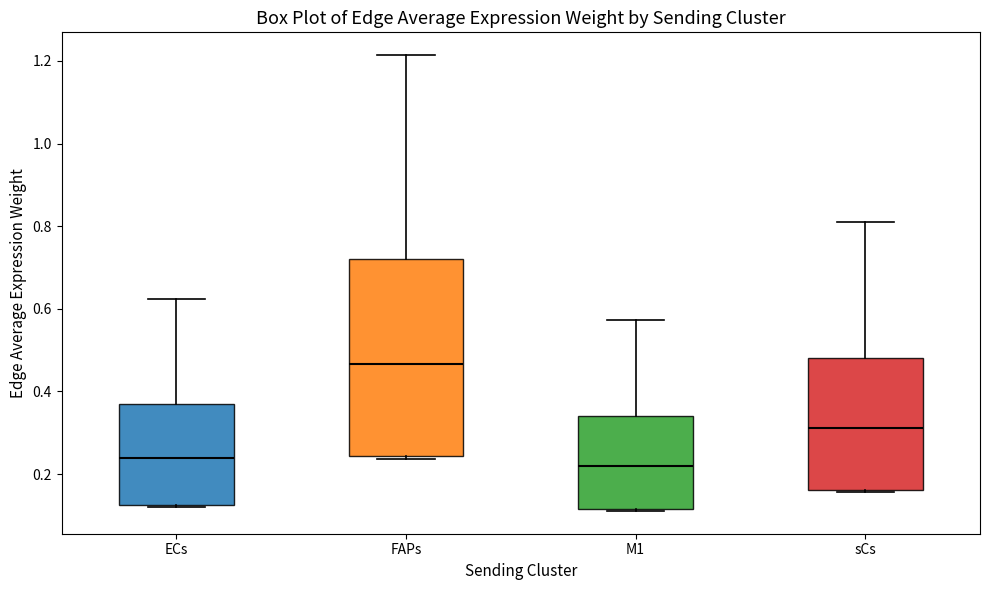

Reading left to right, transcribe this box plot: for each box, give where its median line is, the range the box spans, and where its two whiskers end, as read against the y-axis. The values are not printed on the chart, so give them approximately, as read against the axis.

ECs: median 0.24, box 0.12 to 0.38, whiskers 0.12 to 0.62
FAPs: median 0.46, box 0.24 to 0.72, whiskers 0.24 (just below the box's lower edge) to 1.22
M1: median 0.22, box 0.12 to 0.34, whiskers 0.12 to 0.58
sCs: median 0.32, box 0.16 to 0.48, whiskers 0.16 to 0.80